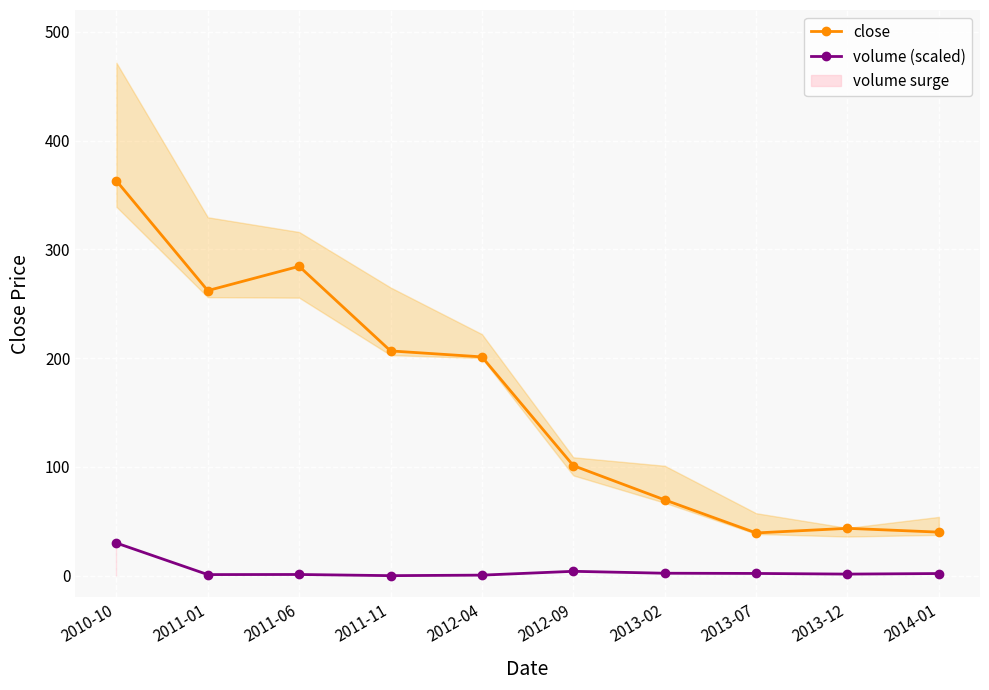

True or false: volume (scaled) and close cross at least once.

False